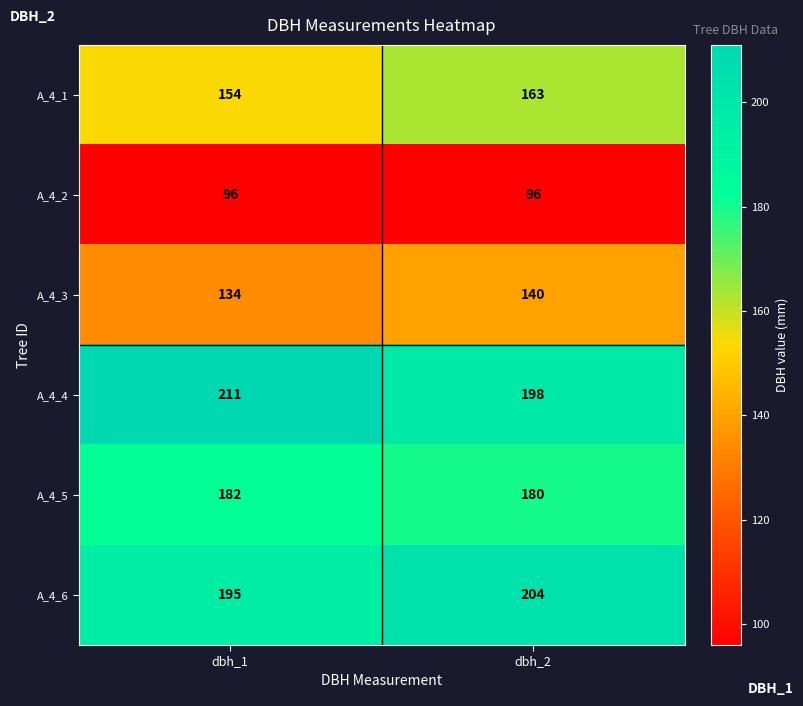

At which category does the chart reach its peak across all series?

dbh_1